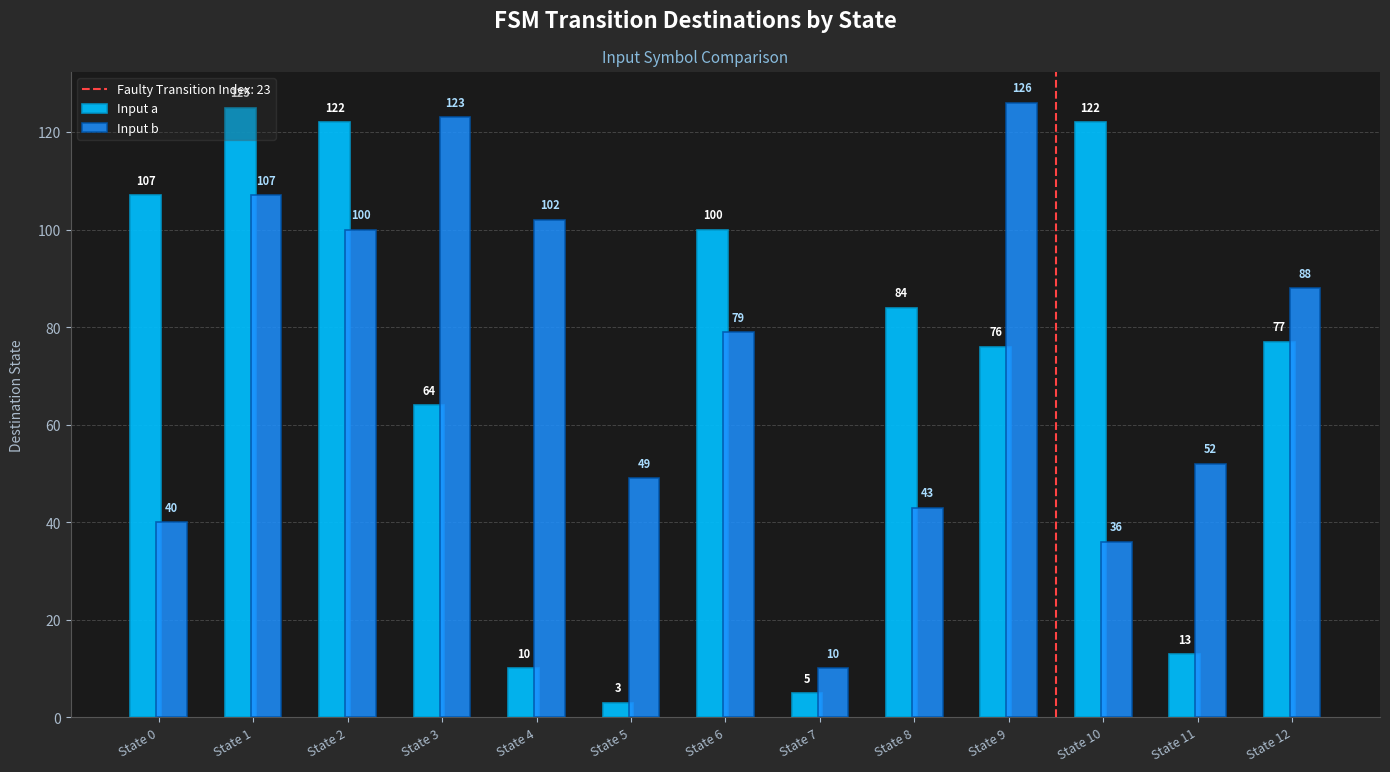

Is the value of Input a at State 9 greater than the value of Input b at State 8?

Yes